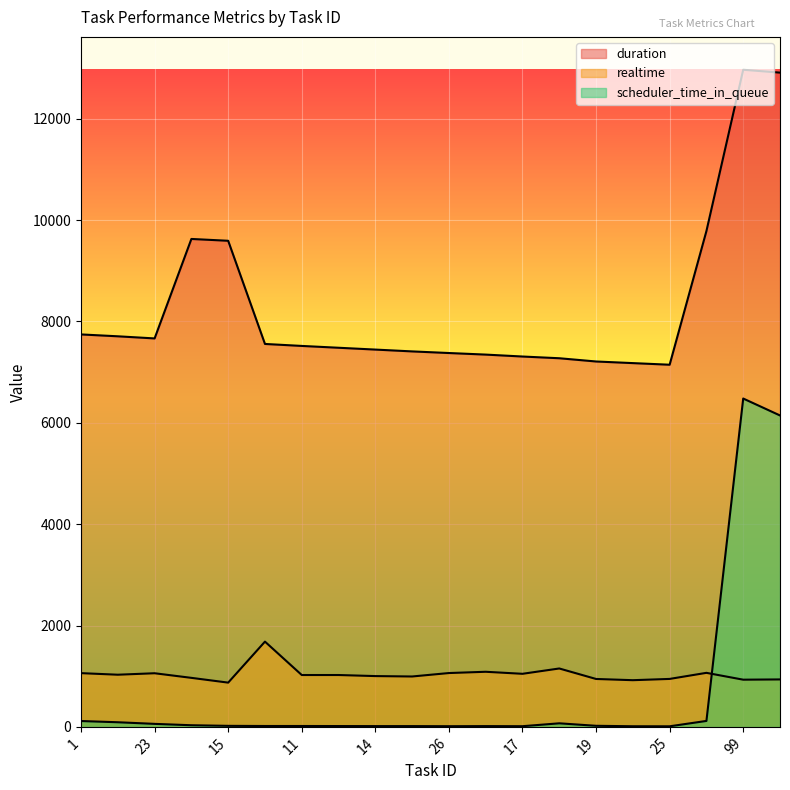

Reading left to right, extract all data points from this chart.

duration: 1=7744	29=7707	23=7665	27=9628	15=9592	9=7556	11=7517	12=7481	14=7445	39=7409	26=7377	32=7346	17=7308	22=7274	19=7210	5=7178	25=7146	21=9784	99=12967	98=12910
realtime: 1=1060	29=1029	23=1058	27=967	15=873	9=1682	11=1023	12=1023	14=1002	39=994	26=1062	32=1087	17=1047	22=1152	19=945	5=921	25=946	21=1066	99=931	98=936
scheduler_time_in_queue: 1=115	29=91	23=59	27=32	15=20	9=17	11=17	12=16	14=15	39=15	26=13	32=15	17=13	22=70	19=21	5=12	25=11	21=117	99=6479	98=6145